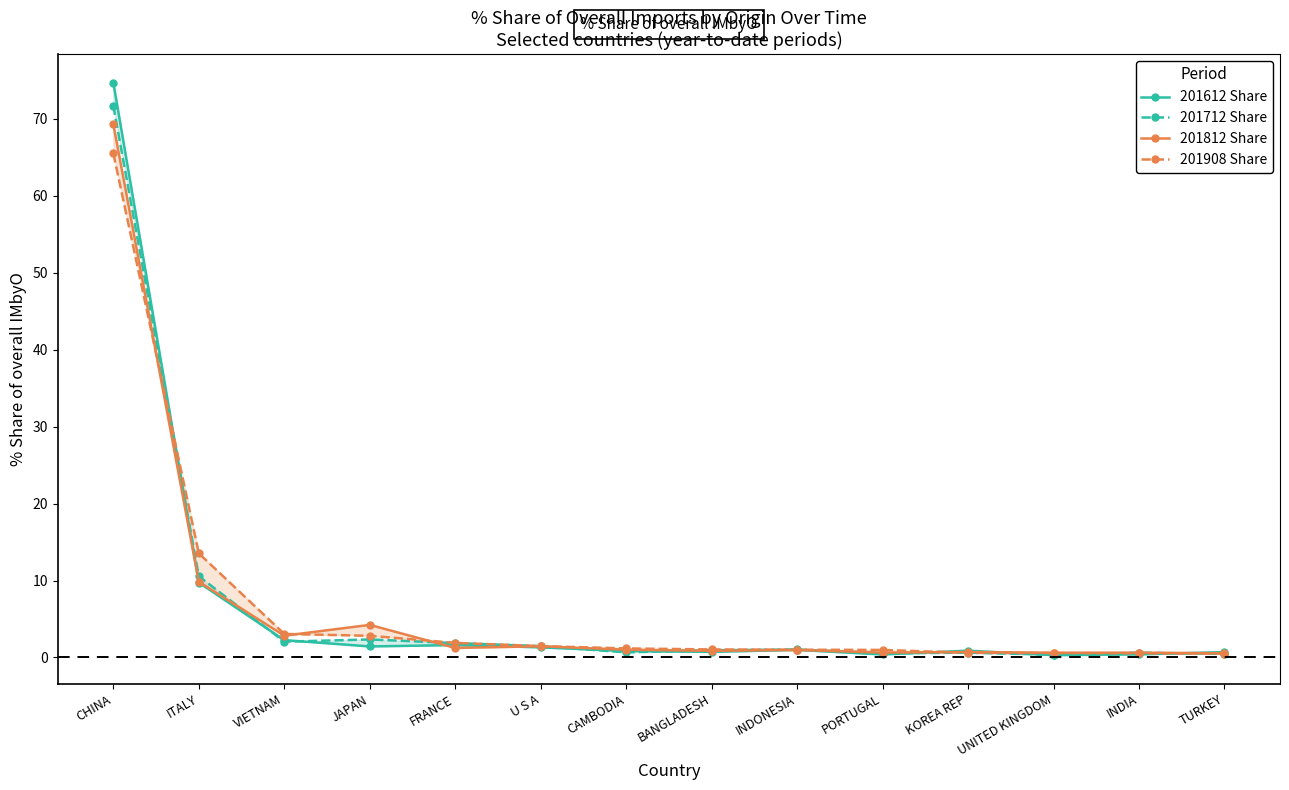

In 201812 Share, how many points are higher than both neighbors (excluding endpoints)?

5